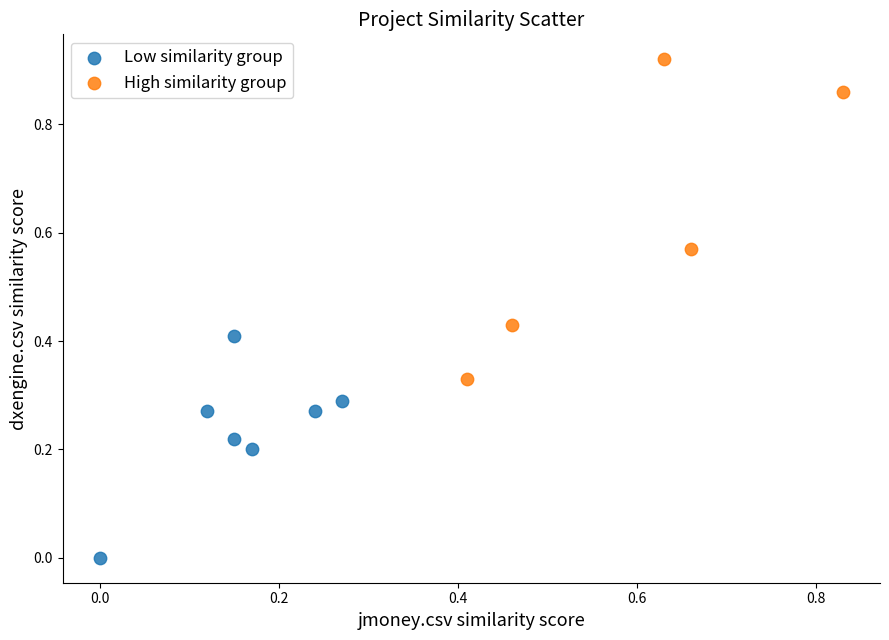

Which series contains the lowest Y value?

Low similarity group